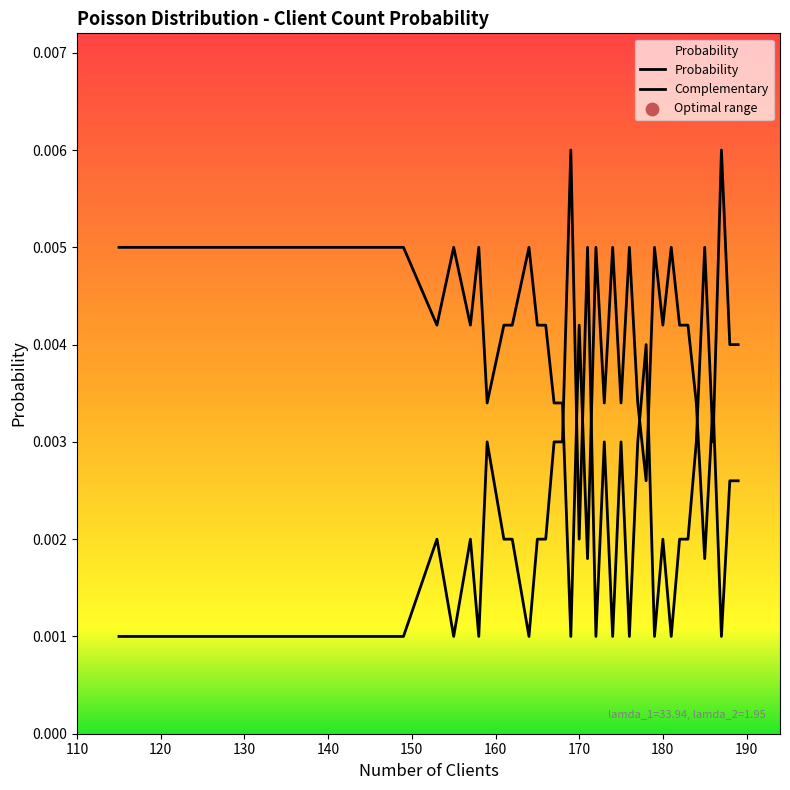

Does the chart have visible grid lines?

No